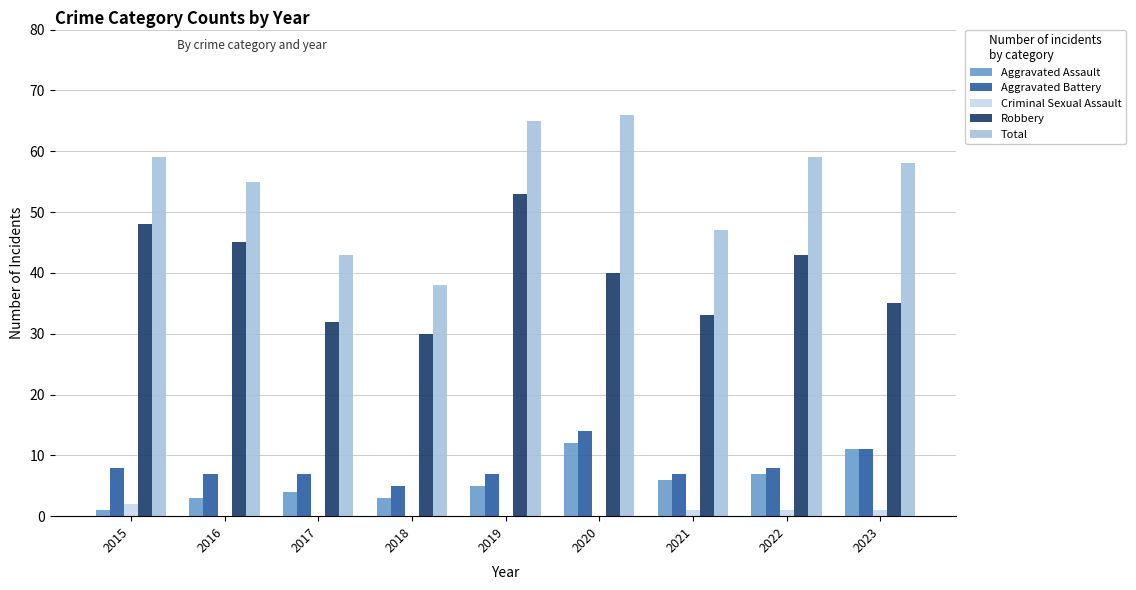

How many groups of bars are there?

9